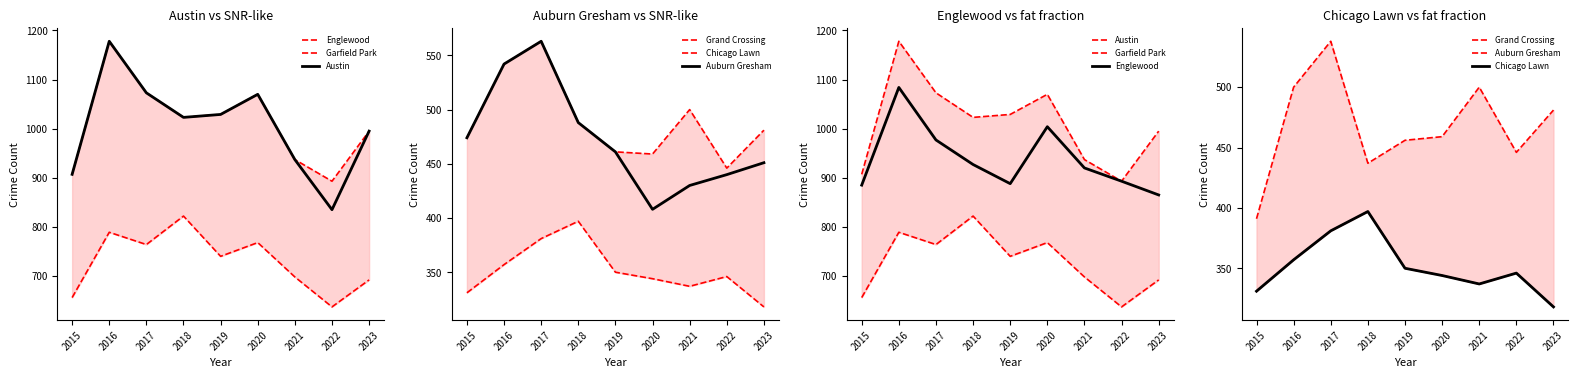

What is the difference between the second highest and minimum values in the Austin series?

180